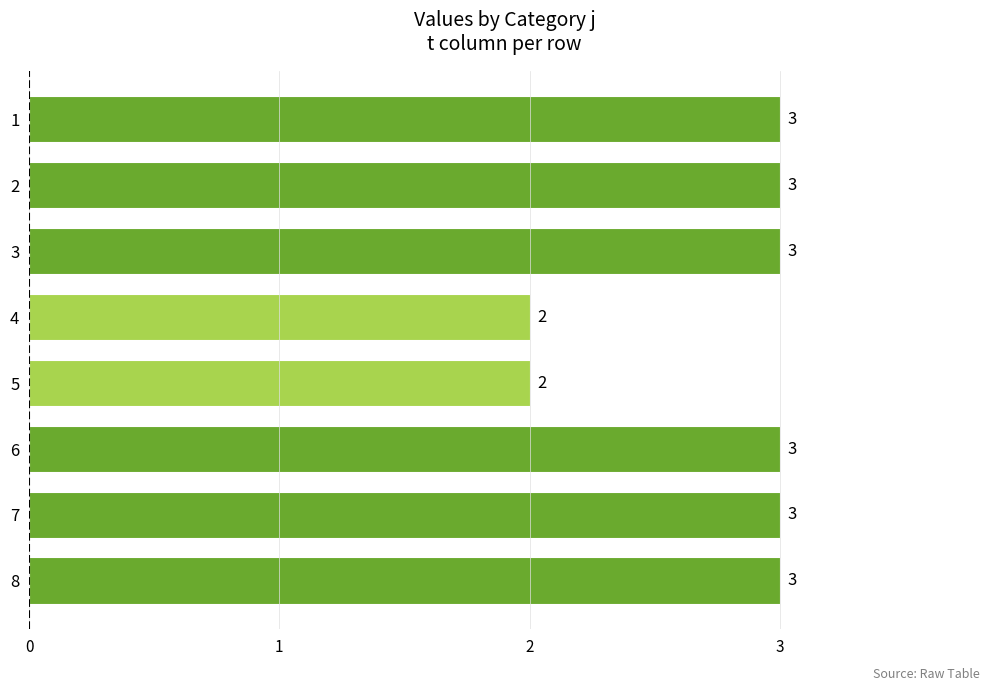

What is the average value?

3